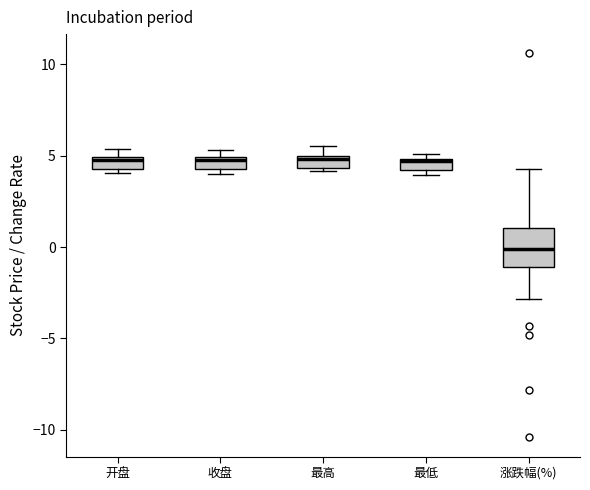

Where is the upper edge of the box for 开盘 on the y-axis? The values are not printed on the chart, so give them approximately, as read against the axis.

5.0